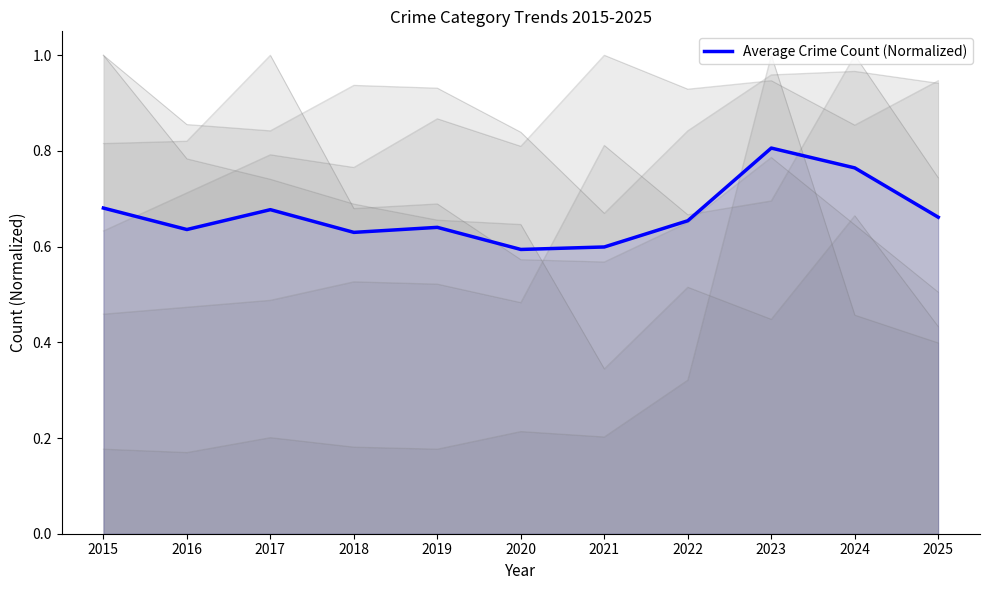

True or false: Aggravated Battery has a value of 0.5 at 2016.

False